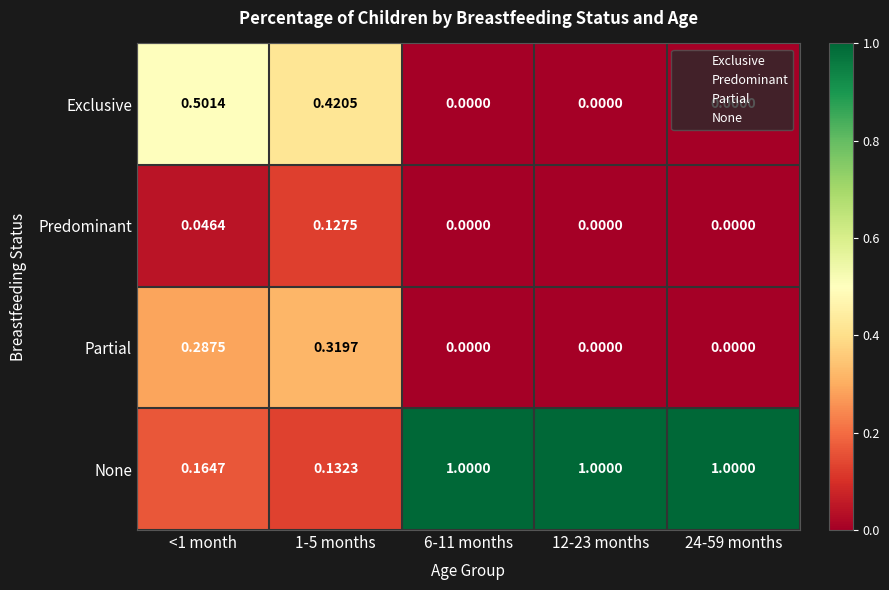

Between 1-5 months and 6-11 months, which series saw the biggest shift?

None